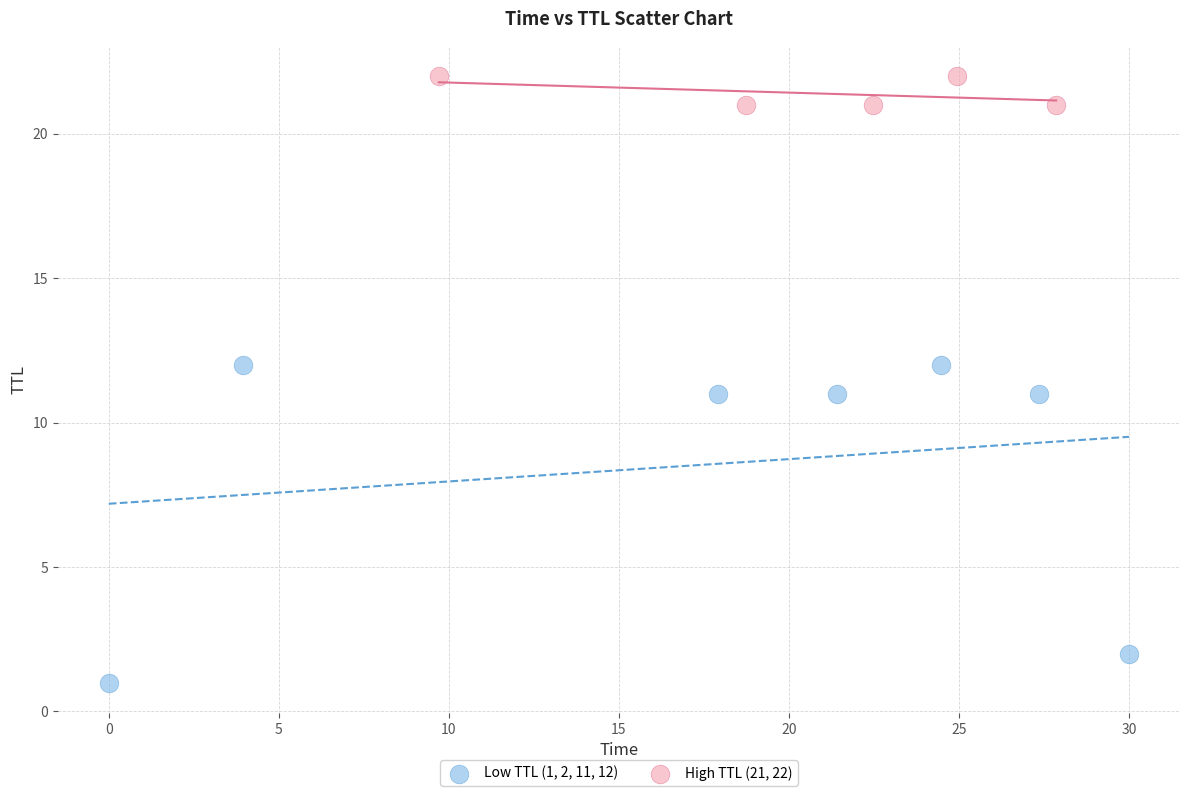

Which series contains the highest Y value?

High TTL (21, 22)